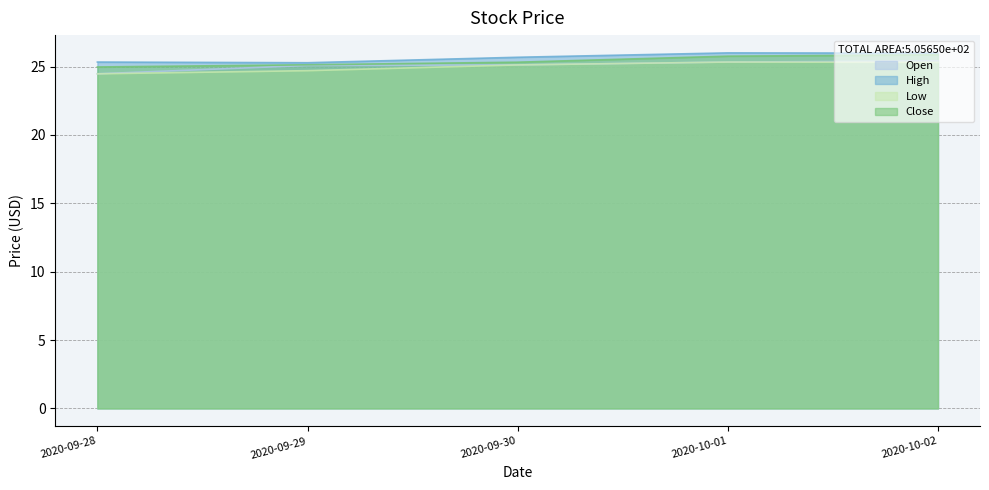

At how many categories does at least one series exceed 25?

5